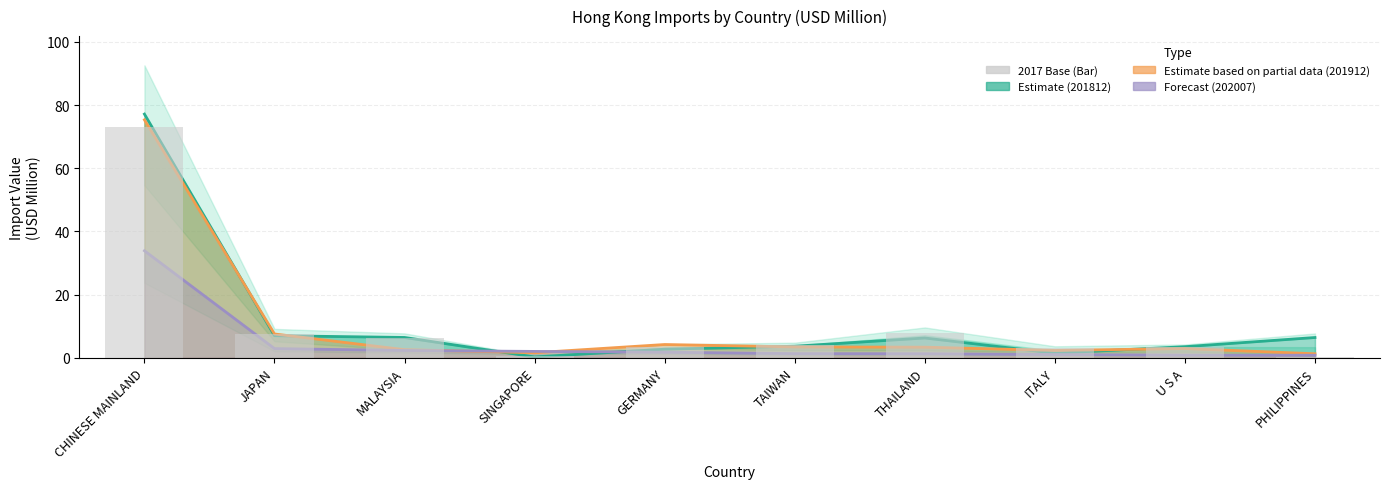

What is the maximum value shown in the chart?

73.2